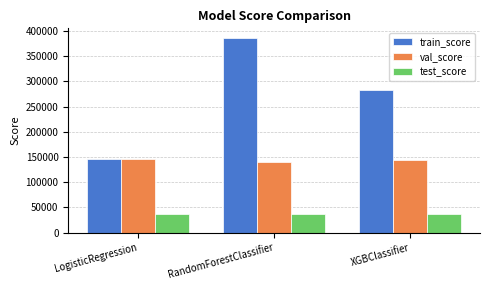

Which series has the largest total across all categories?

train_score